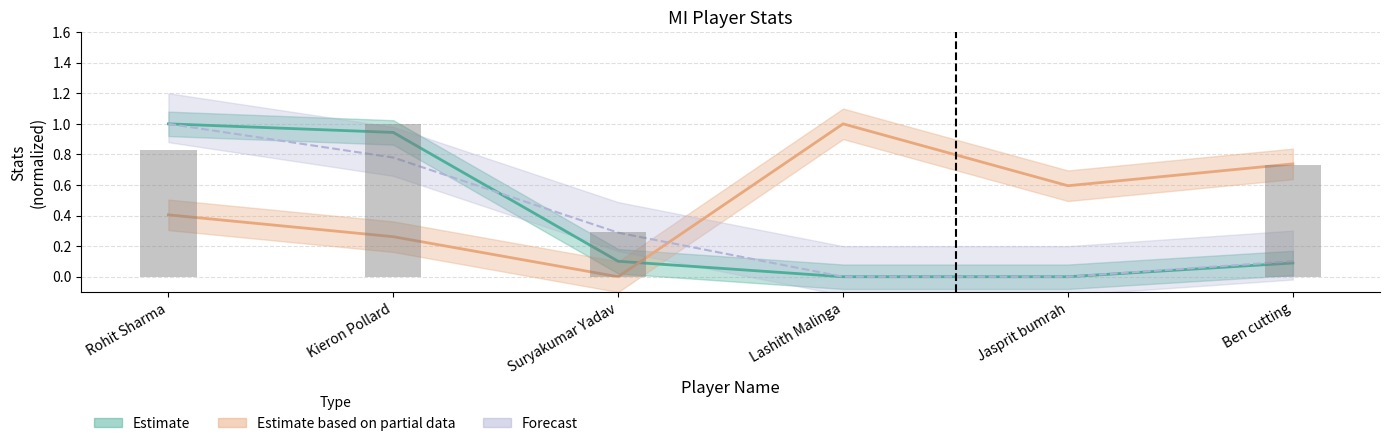

Are the bars grouped side by side (vs. stacked)?

Yes